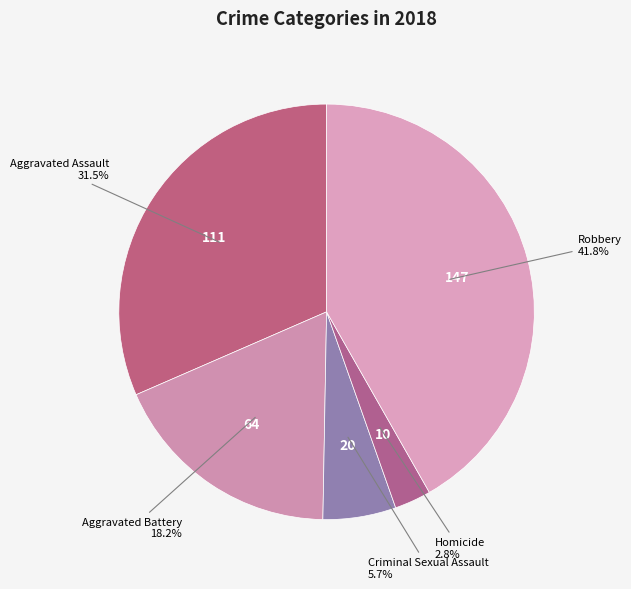

Count the number of slices in the pie.

5